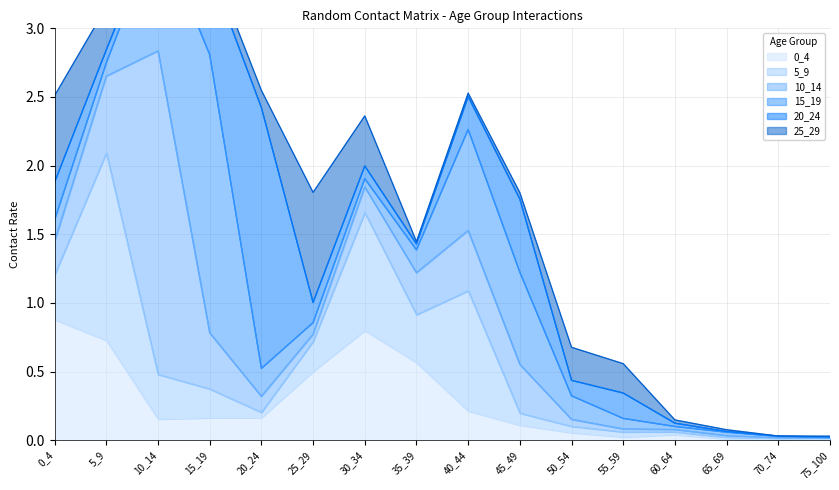

Which series has the largest total across all categories?

15_19